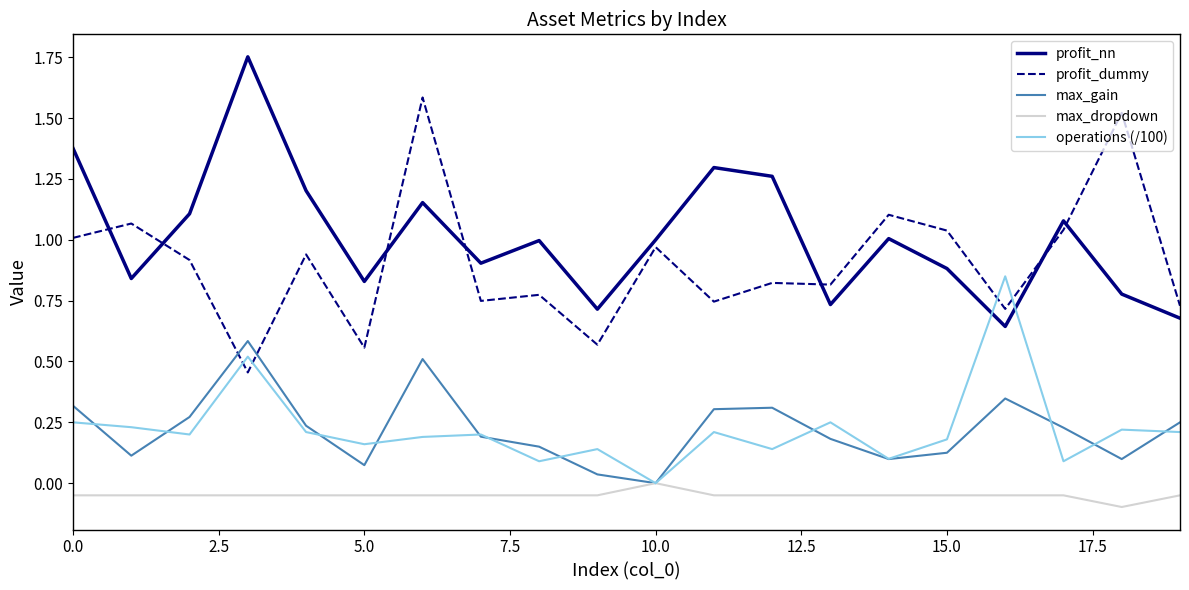

Rank the series by their maximum value, from lowest to highest.

max_dropdown, max_gain, operations (/100), profit_dummy, profit_nn